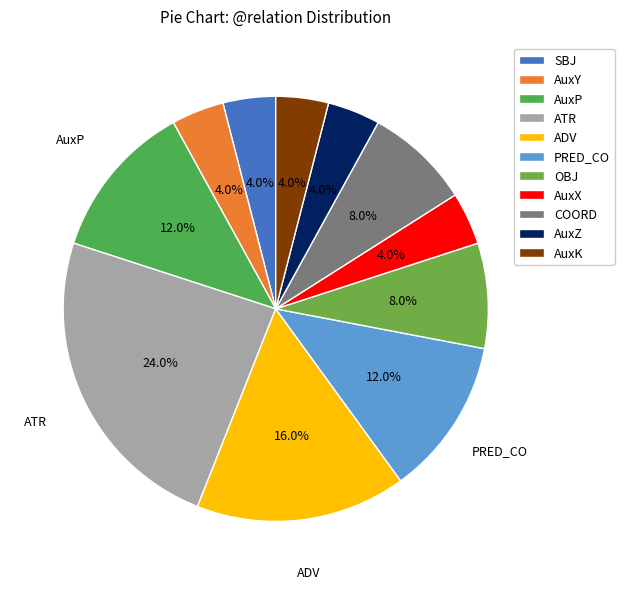

Which category has the smallest portion of the pie?

SBJ